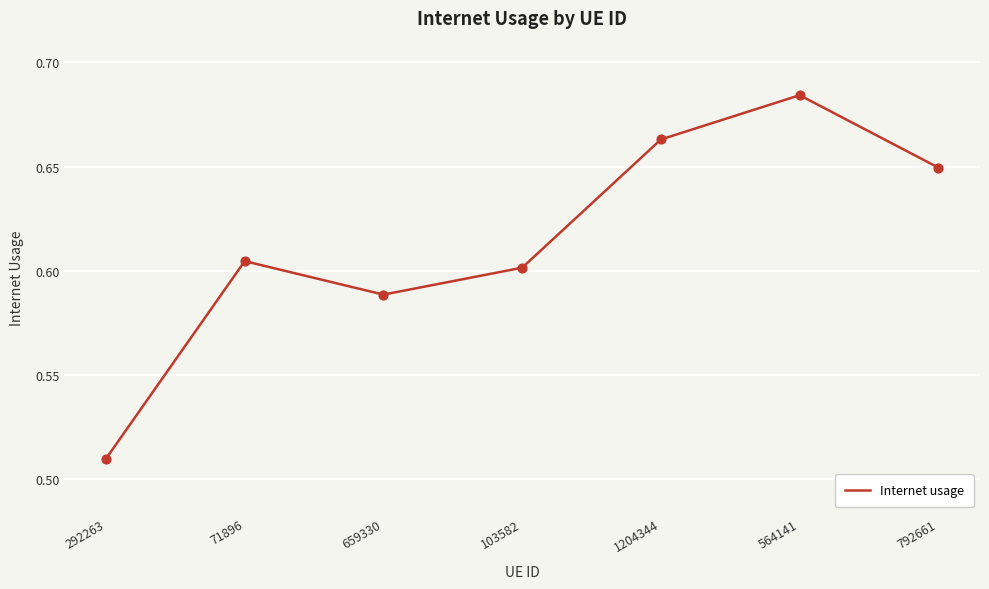

Which has a higher value, 564141 or 71896?

564141